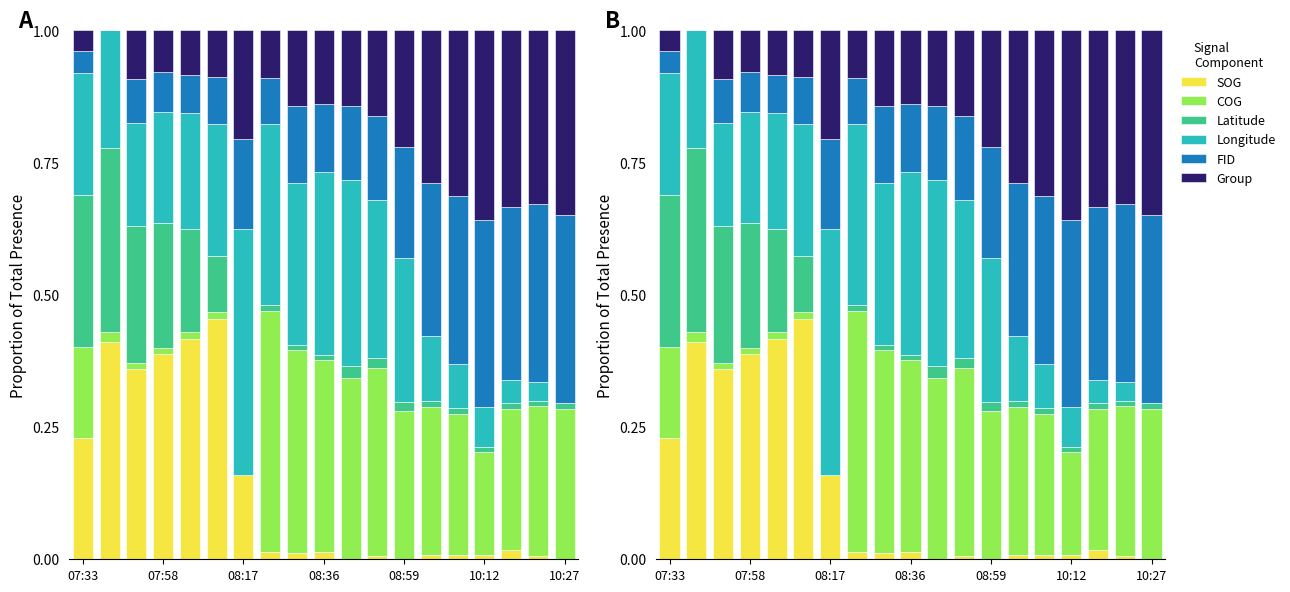

What is the average value of the Group series?

0.2